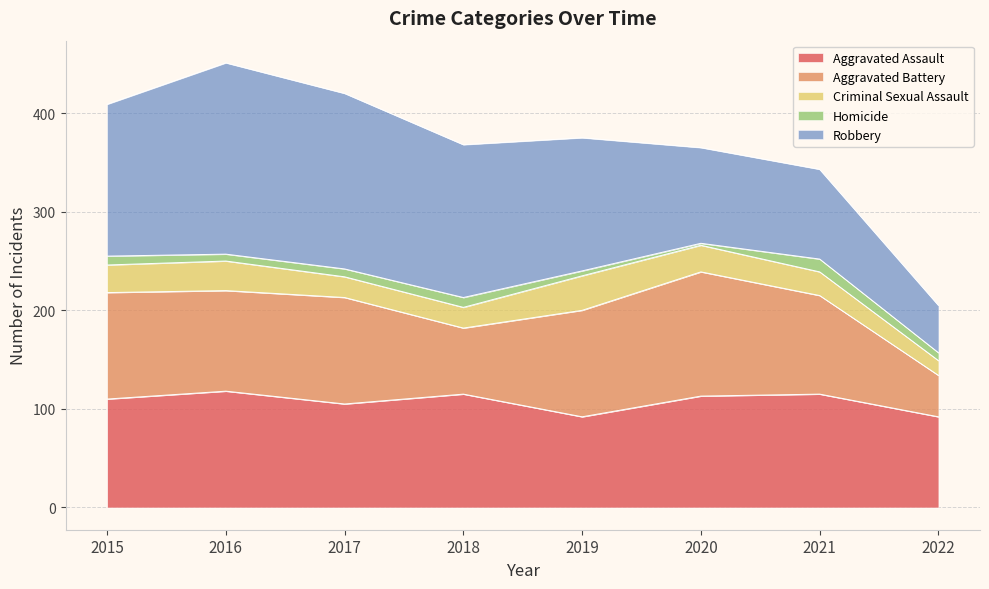

How many times do Aggravated Battery and Robbery cross each other?

2